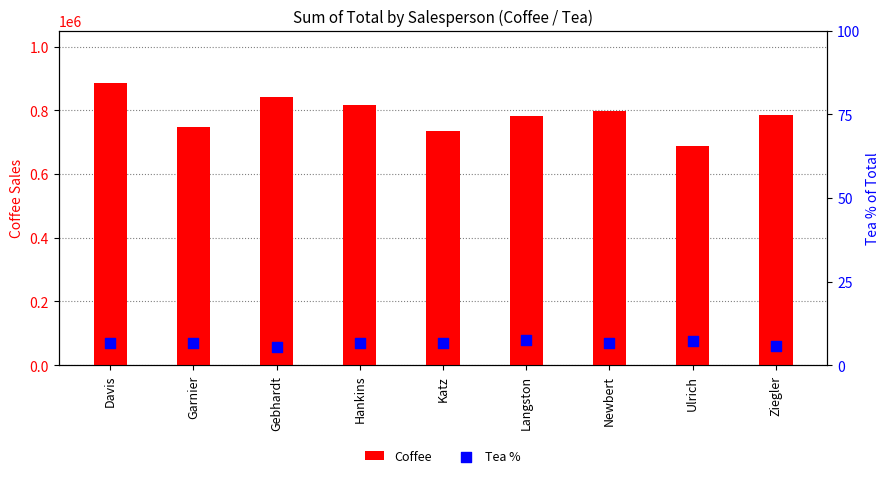

At which category is the sum across all series the highest?

Davis